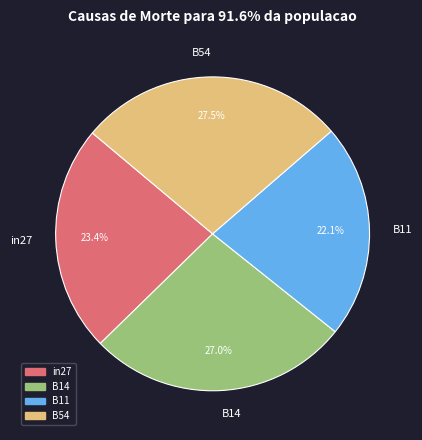

Is there a majority slice in this chart?

No